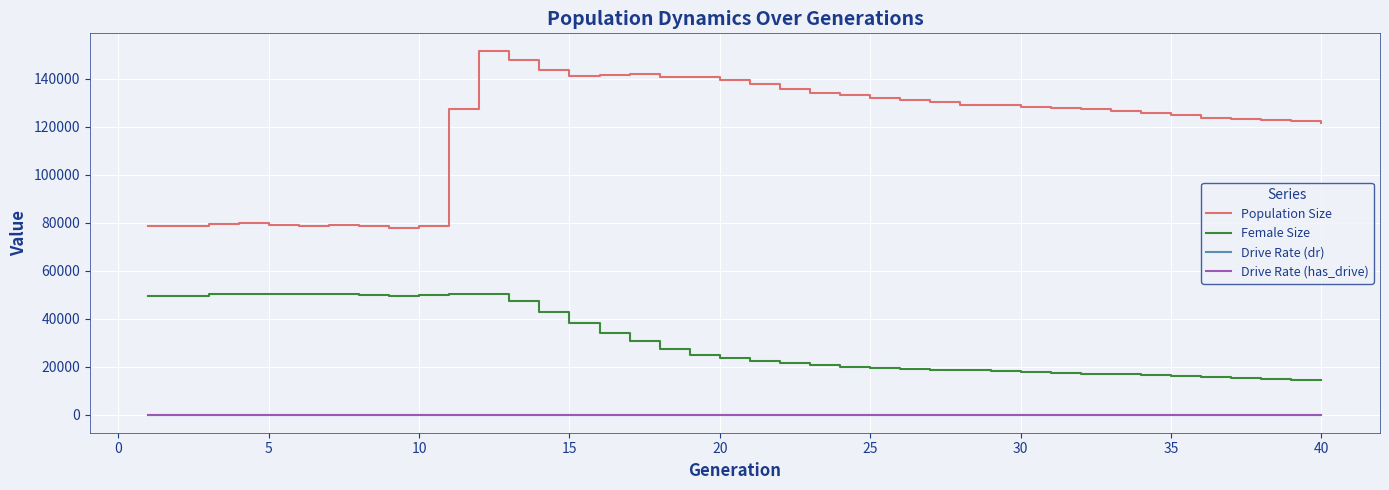

True or false: Population Size and Female Size cross at least once.

False